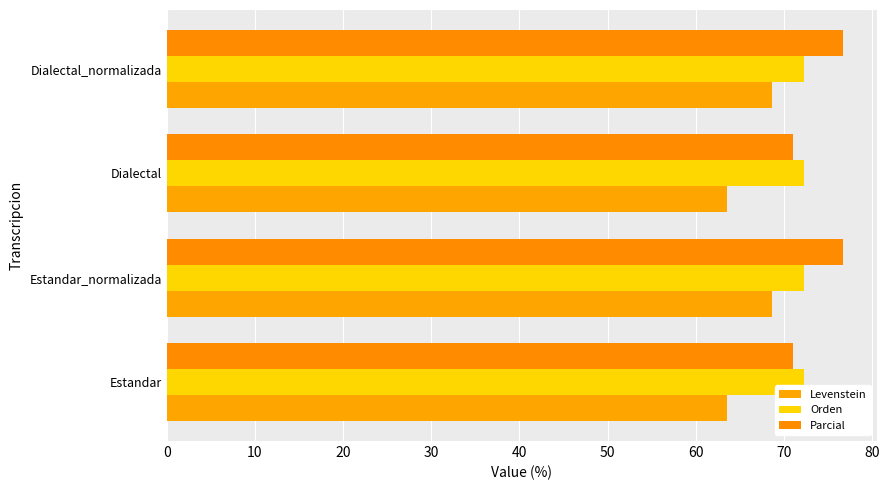

Which series has the largest total across all categories?

Parcial